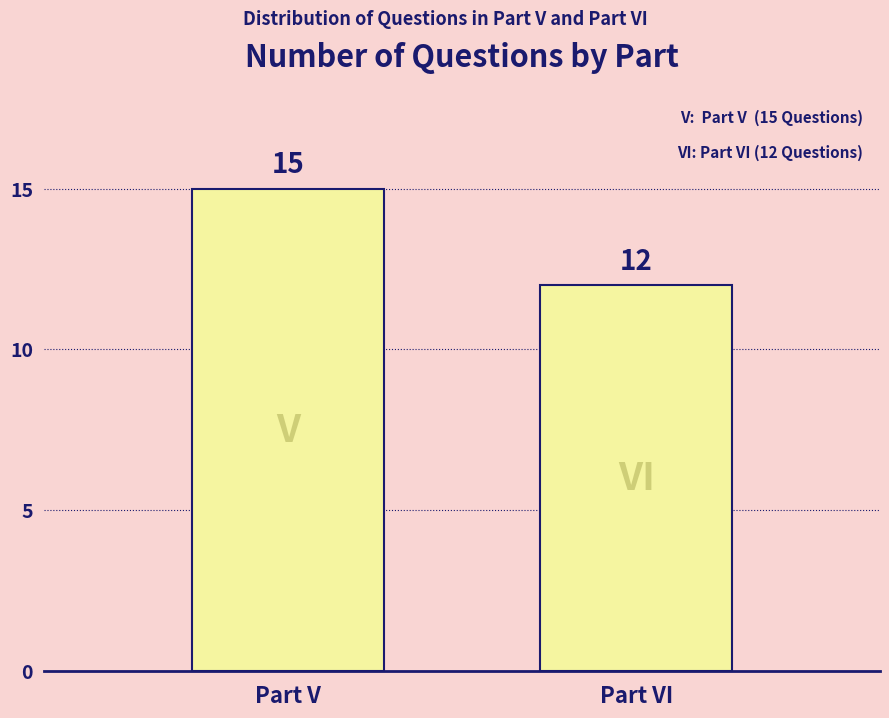

Approximately how many times larger is the value at Part VI compared to Part V?

0.8